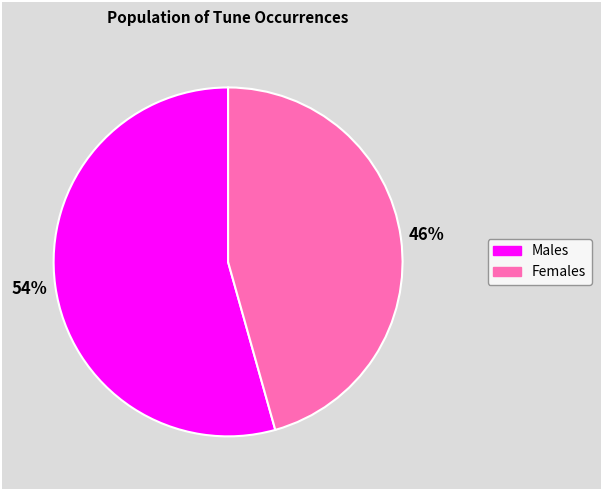

To the nearest percent, what is the average slice percentage?

50%